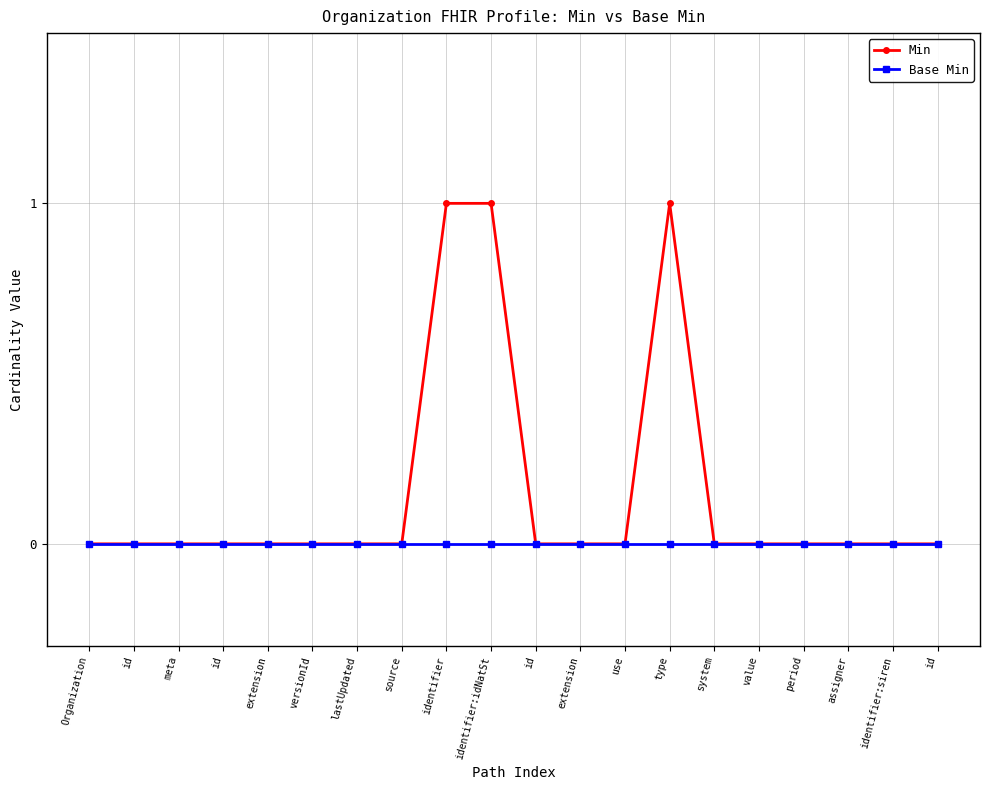

What are all the series names shown in the legend?

Min, Base Min